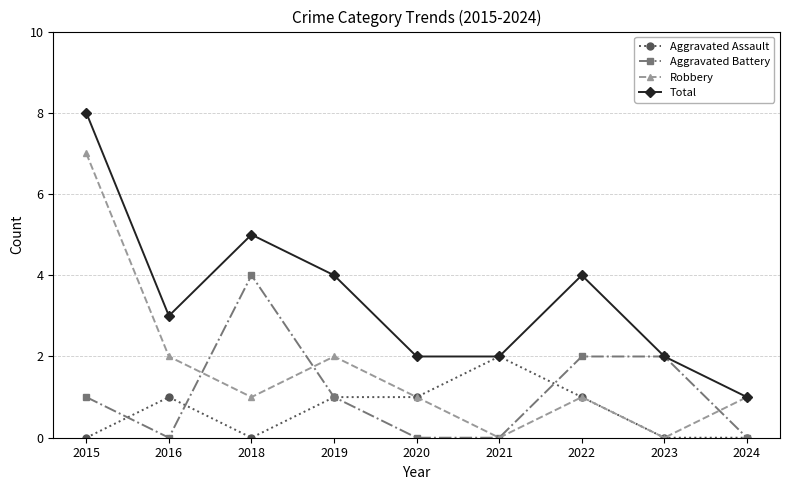

At which label does Total first exceed 3?

2015